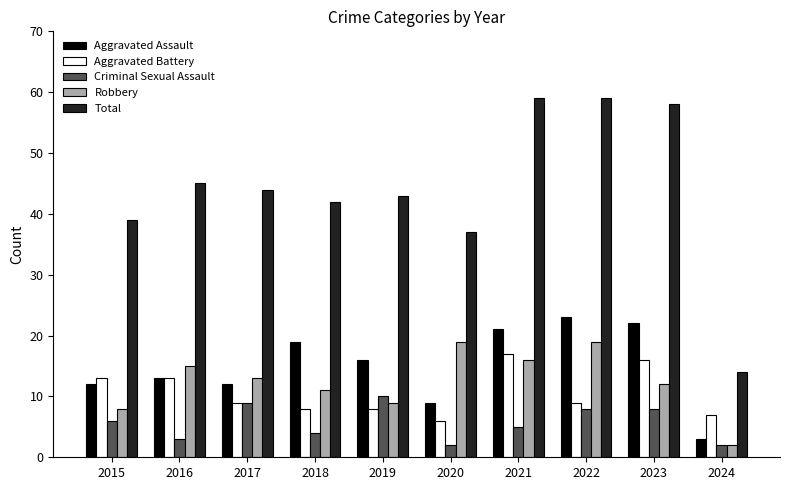

Count the number of data series in this chart.

5